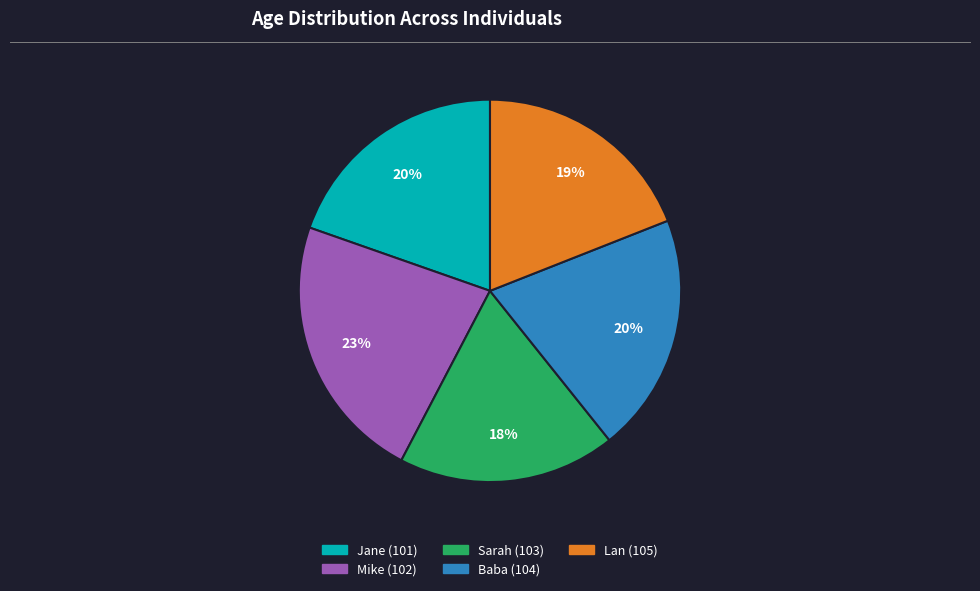

How many slices are in this pie chart?

5